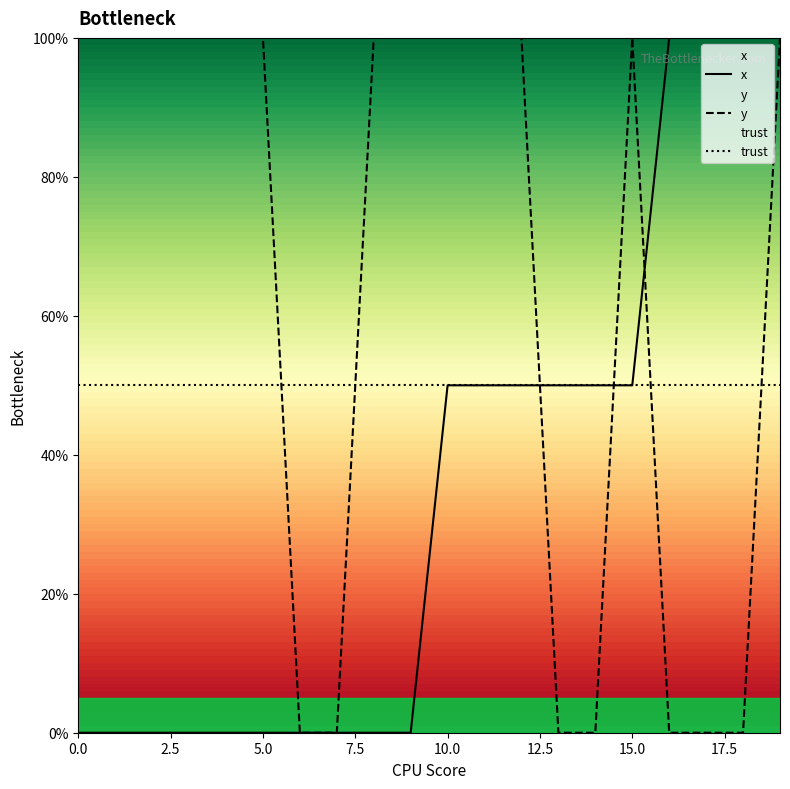

What is the average value of the trust series?

50.0